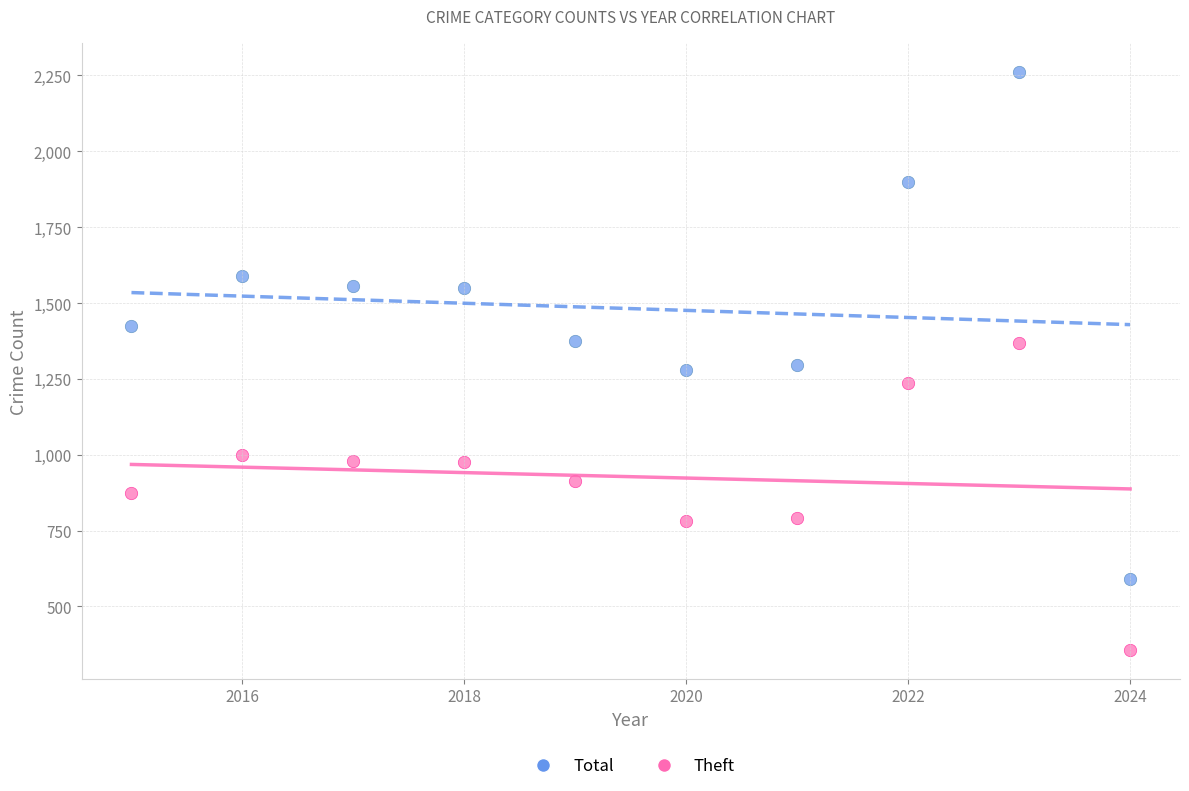

Which series has the largest Y range (max minus min)?

Total